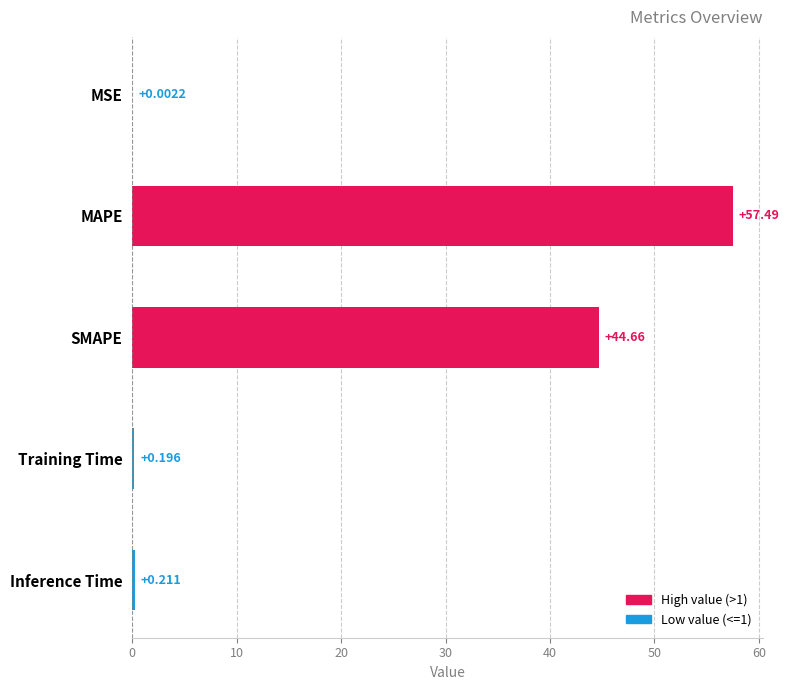

Count the number of data series in this chart.

1